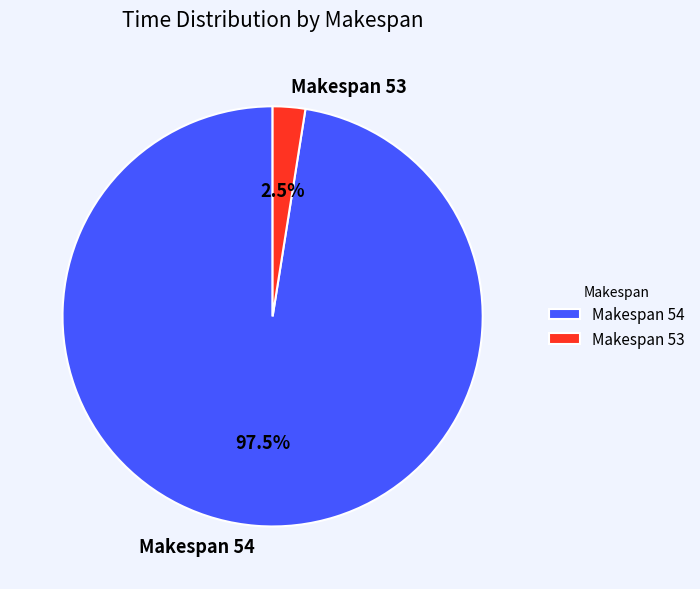

Which slice represents more than half of the pie?

Makespan 54